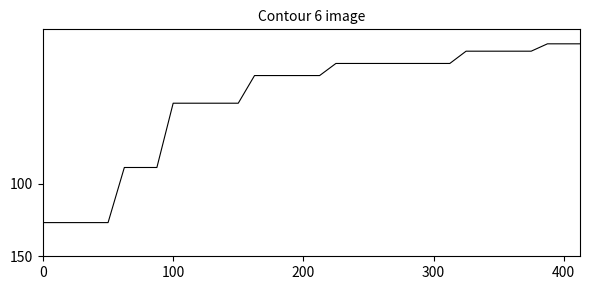

What is the greatest value displayed?

126.8